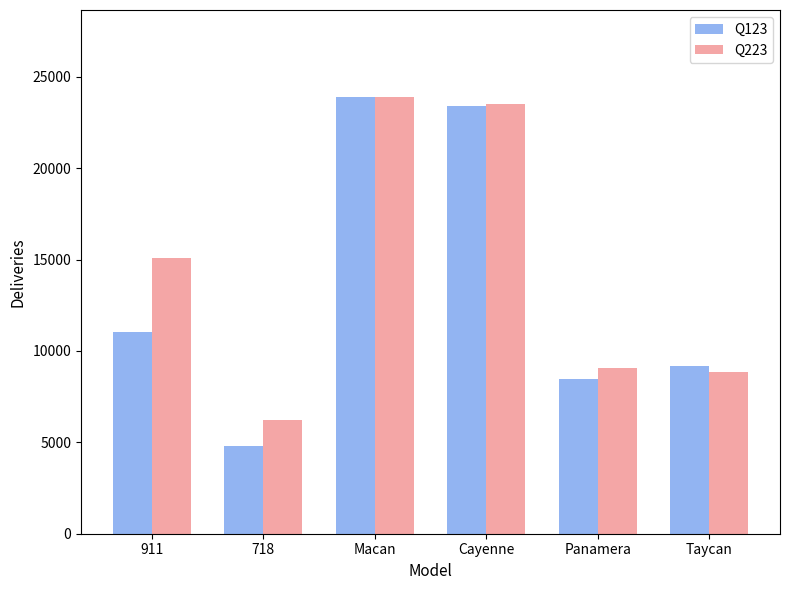

What is the sum of all Q223 values?

86587